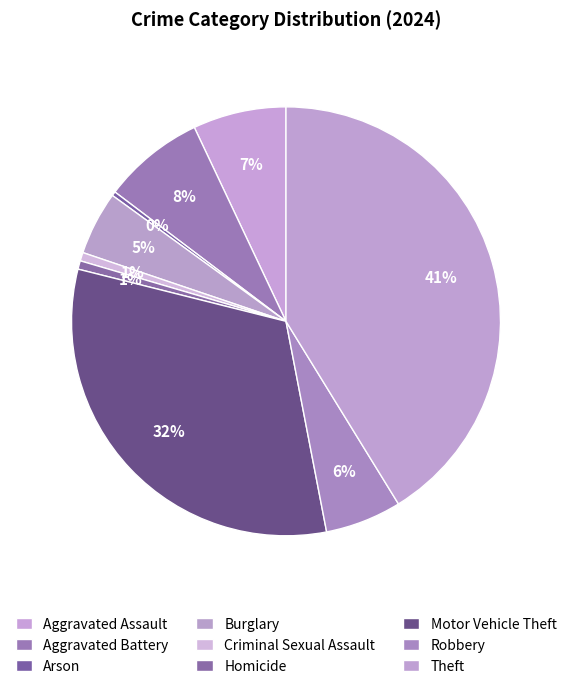

Combined, what portion of the pie is Homicide and Aggravated Battery?

8.3%